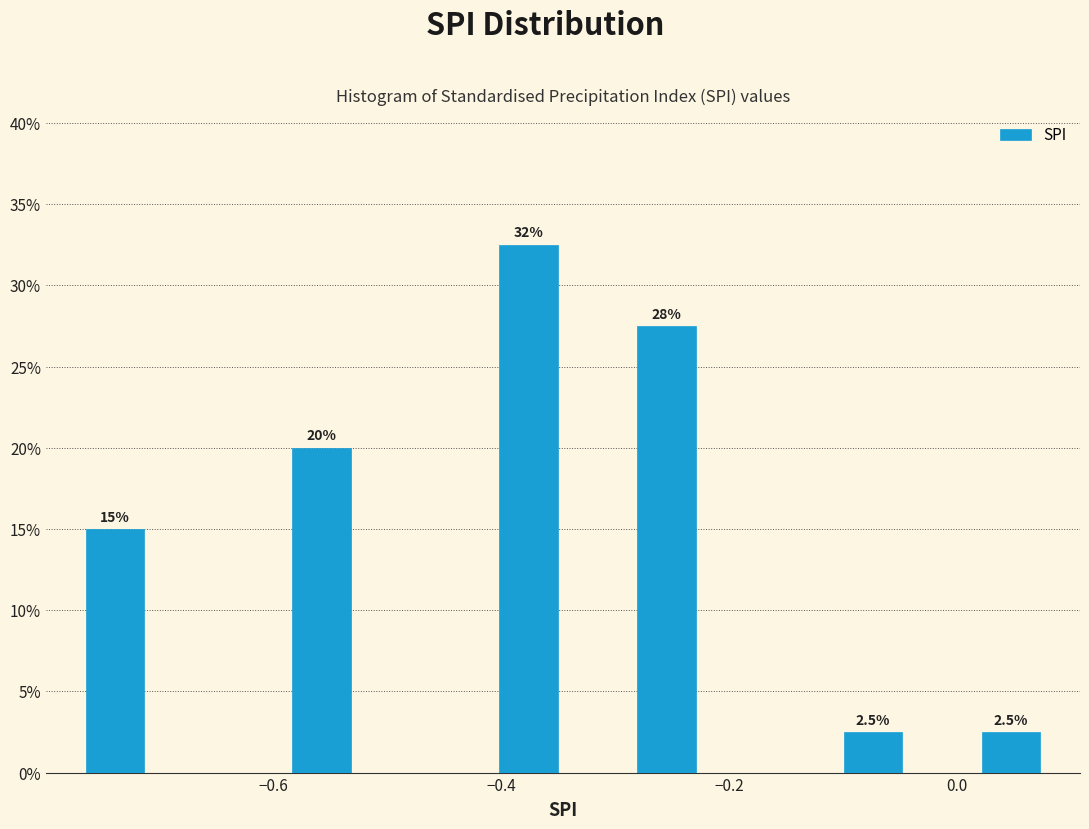

Around what value on the x-axis is the tallest bar? Give the approximate position of its centre, as read against the axis.

-0.38